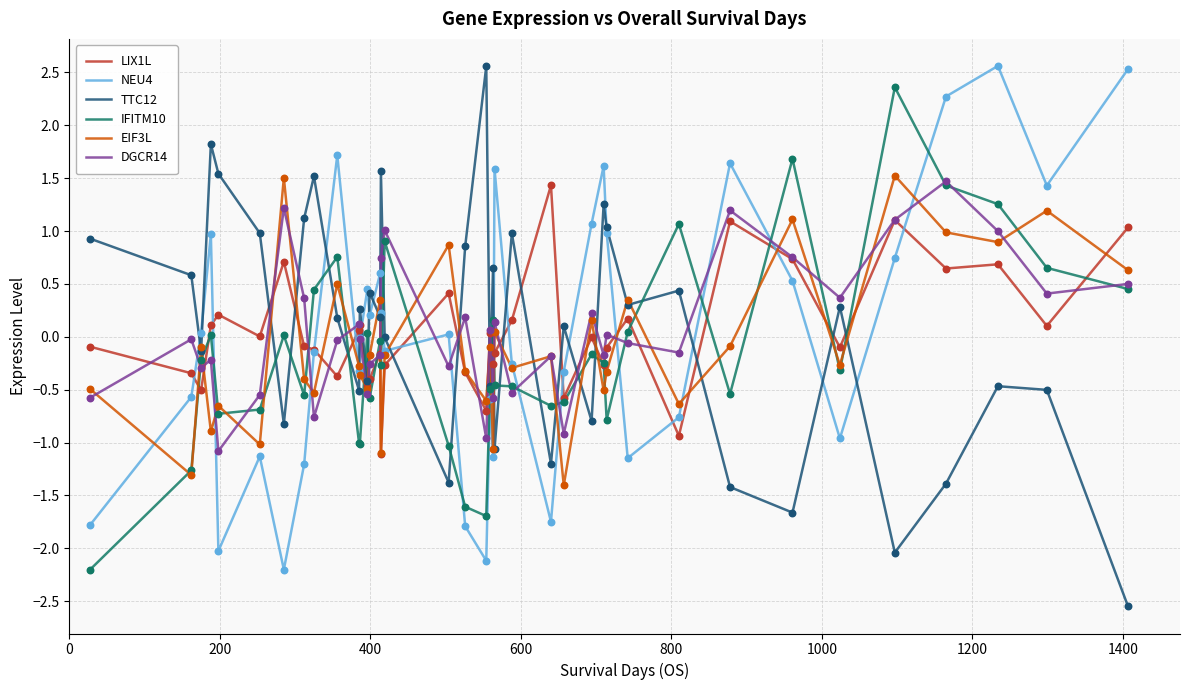

What is the lowest value of the NEU4 series?

-2.2